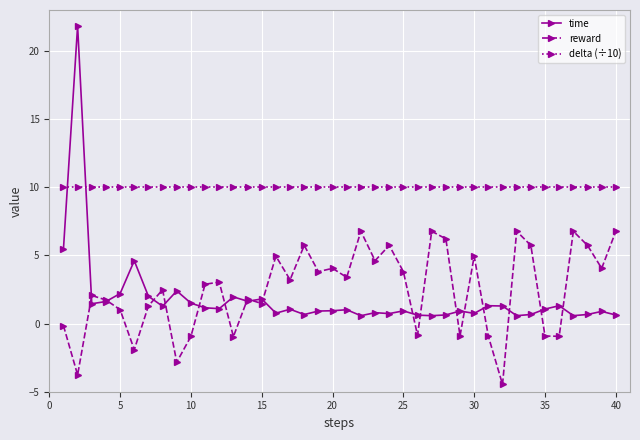

True or false: time and delta (÷10) cross at least once.

True